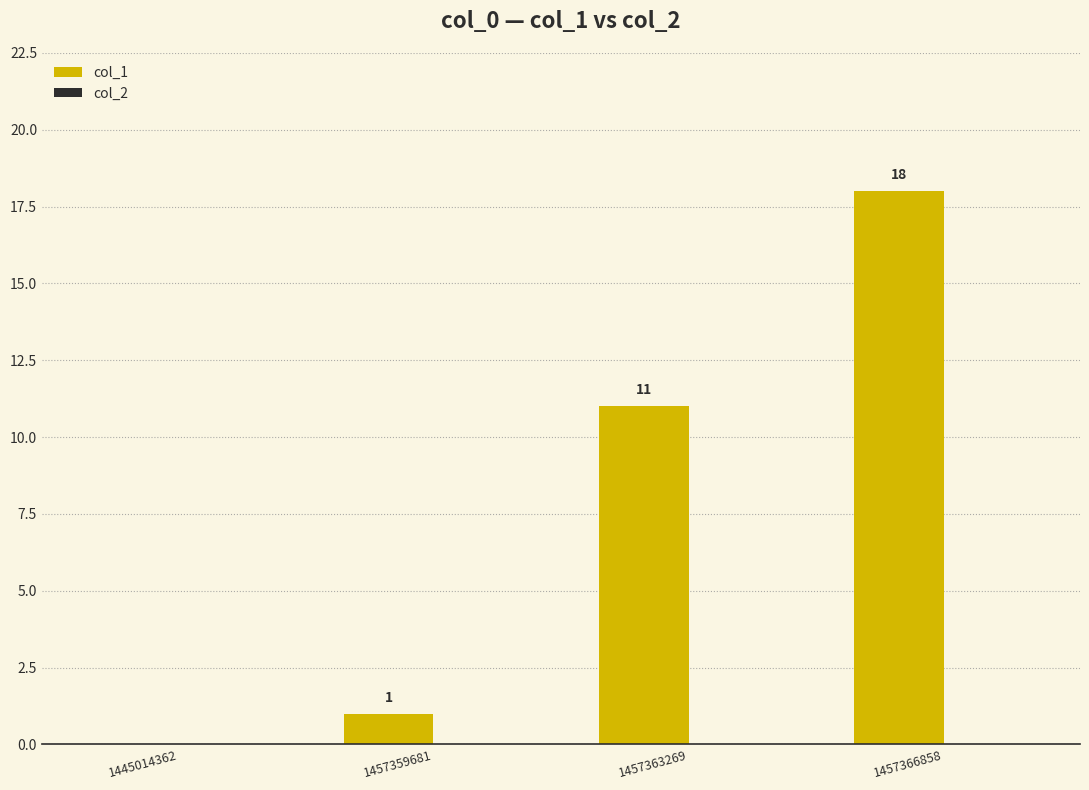

At which category does the chart reach its peak across all series?

1457366858